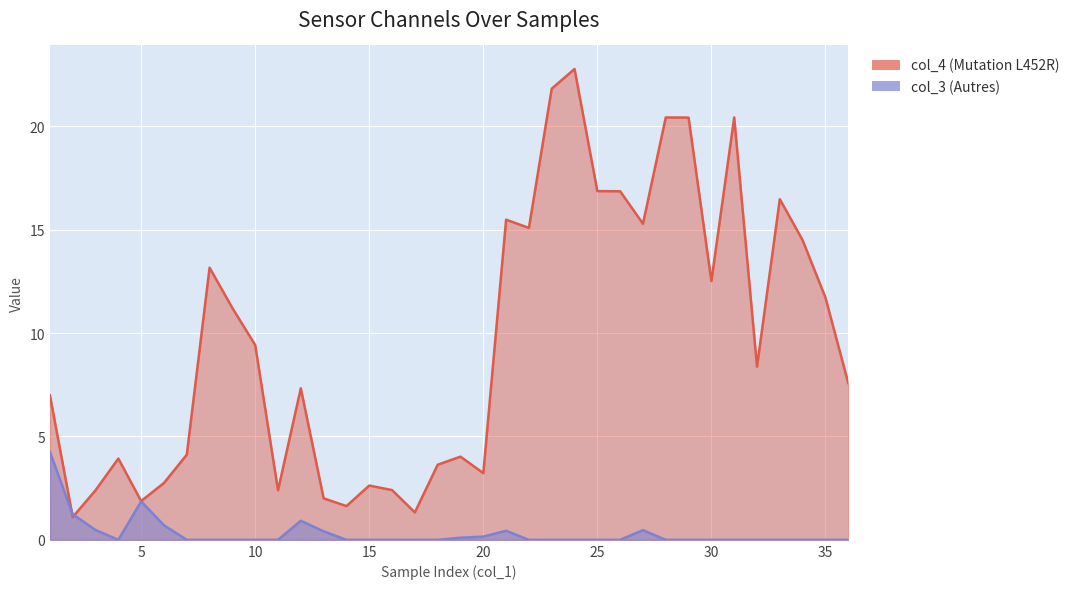

Between 14 and 33, which is larger?

33